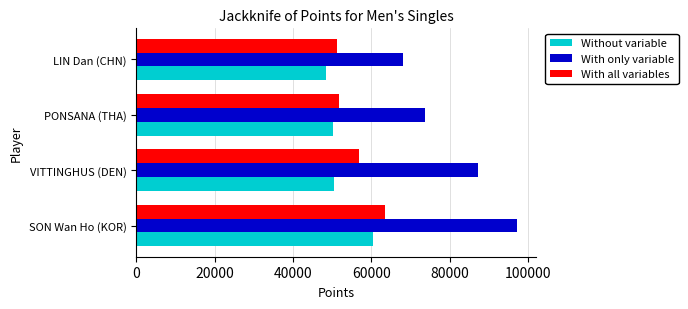

What is the difference between the second highest and minimum values in the With only variable series?

19267.3